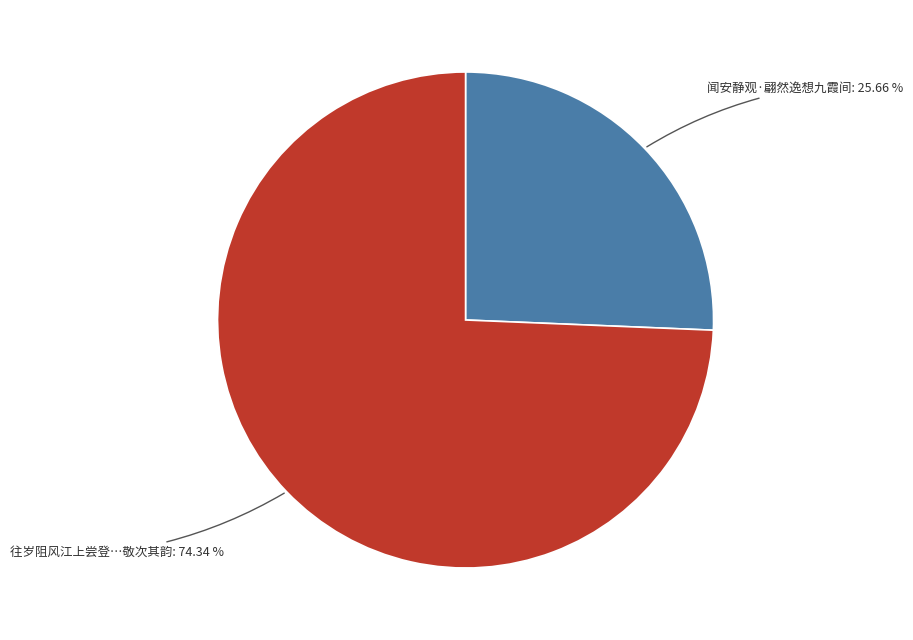

Is there a majority slice in this chart?

Yes